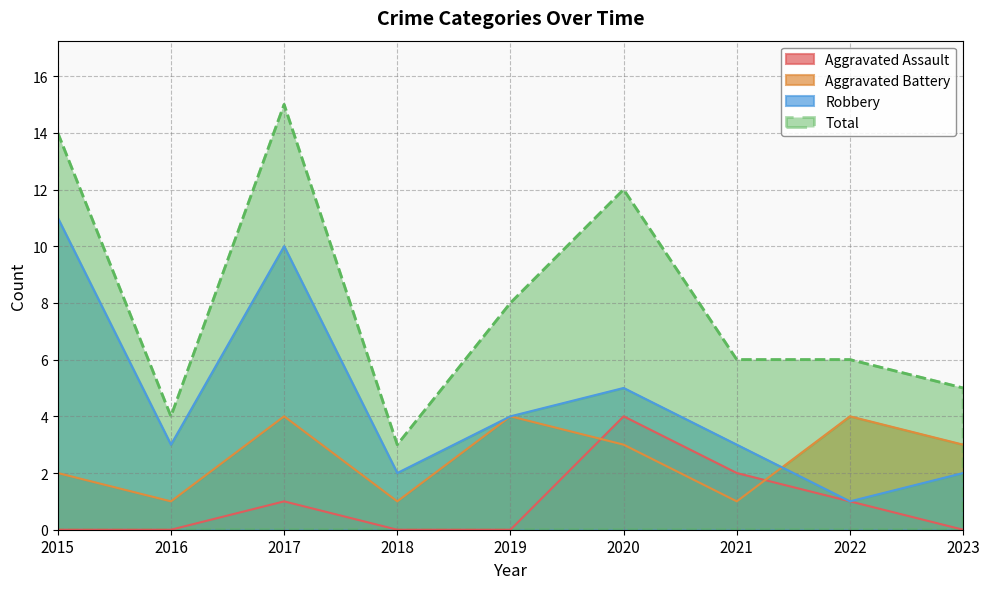

Does the chart display data point markers on the line(s)?

No